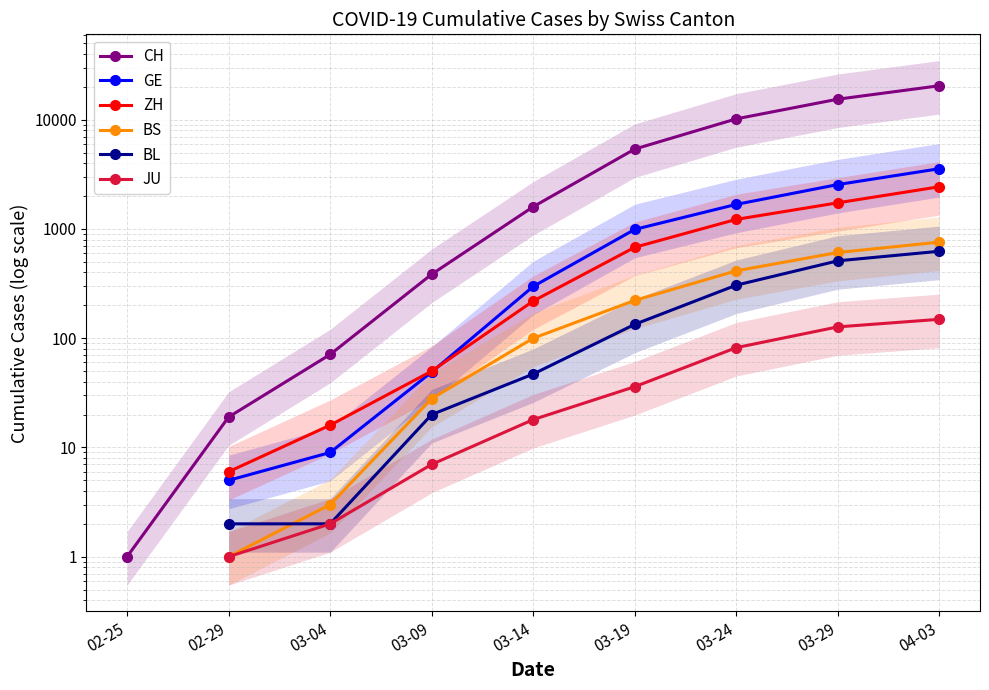

List the labels in order of JU value, smallest first.

02-25, 02-29, 03-04, 03-09, 03-14, 03-19, 03-24, 03-29, 04-03